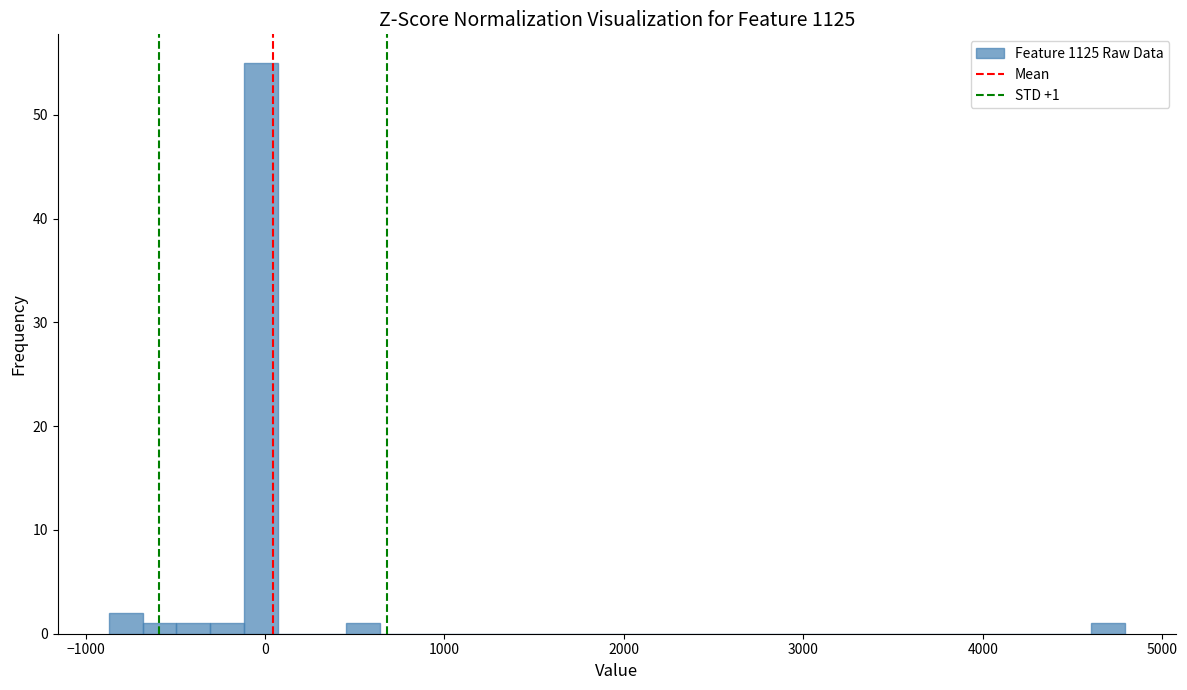

Around what value on the x-axis is the tallest bar? Give the approximate position of its centre, as read against the axis.

0